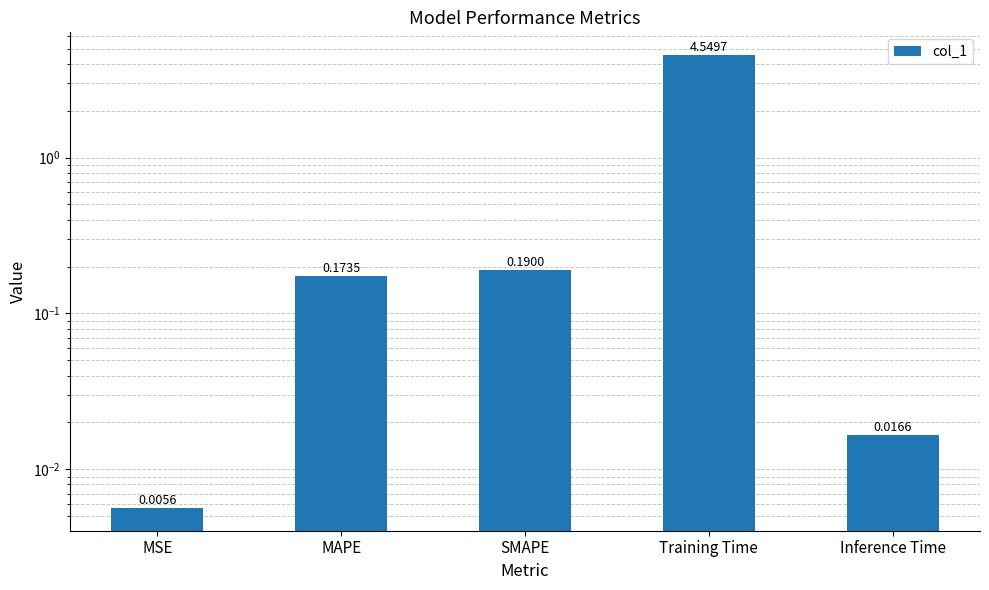

What is the difference between the second highest and minimum values?

0.2